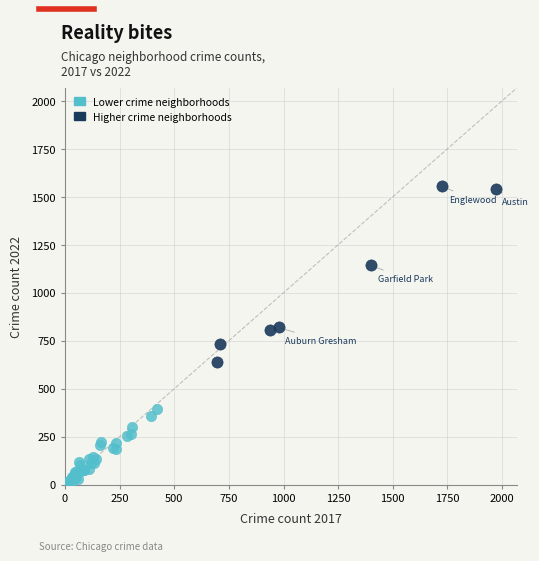

Which series contains the highest Y value?

Higher crime neighborhoods